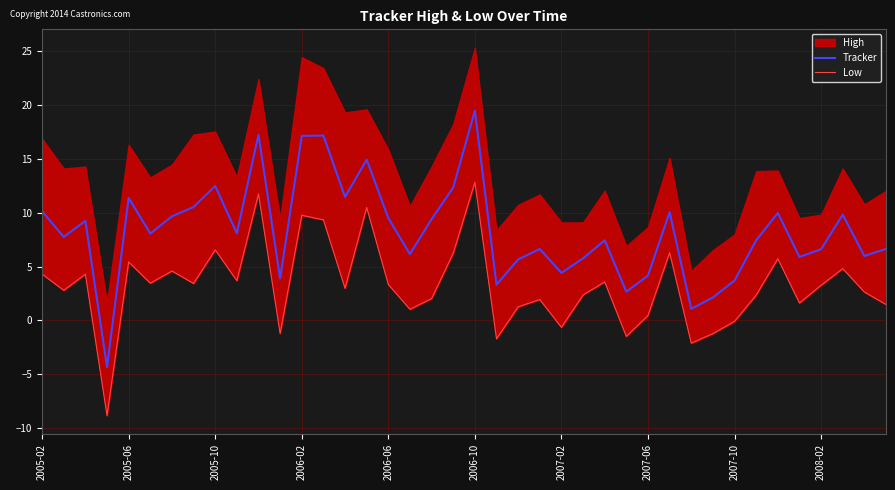

Is it true that Tracker equals 3.7 at 2007-10?

True